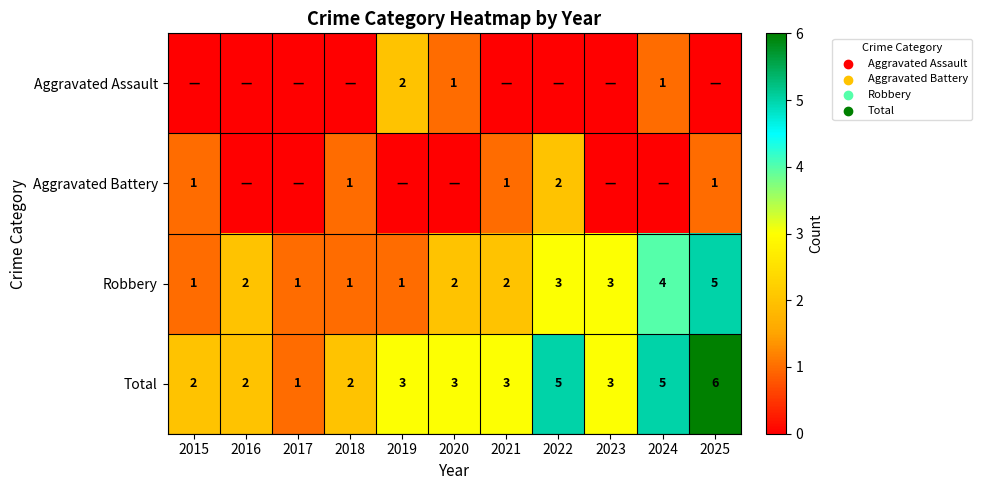

What is the difference between the maximum and minimum values in the Robbery series?

4